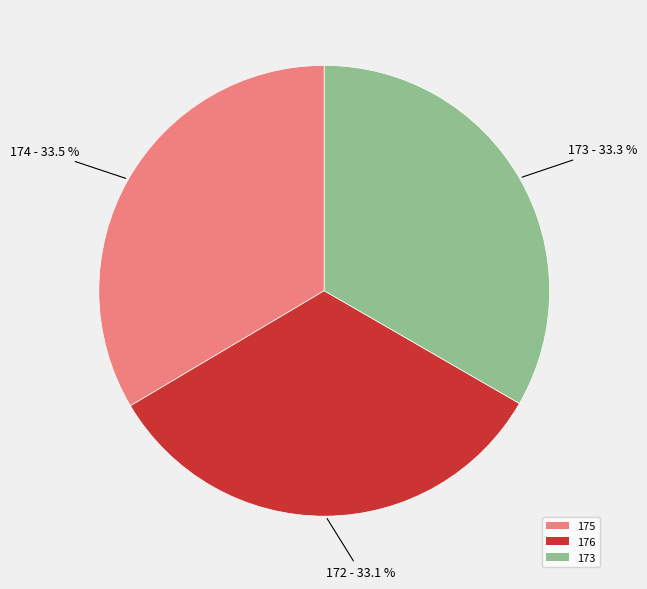

Is 175 the majority of the pie?

No